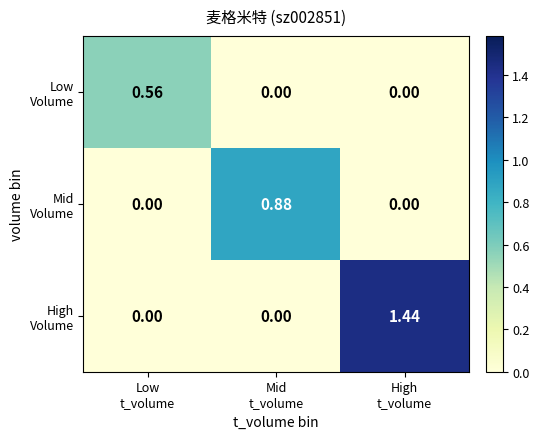

Count the number of data series in this chart.

3